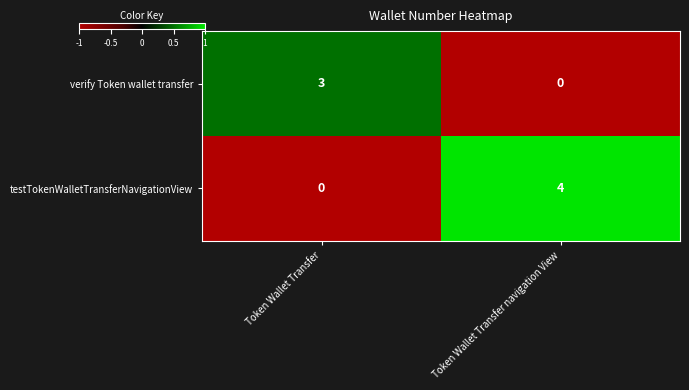

Which series changed the most between Token Wallet Transfer and Token Wallet Transfer navigation View?

testTokenWalletTransferNavigationView